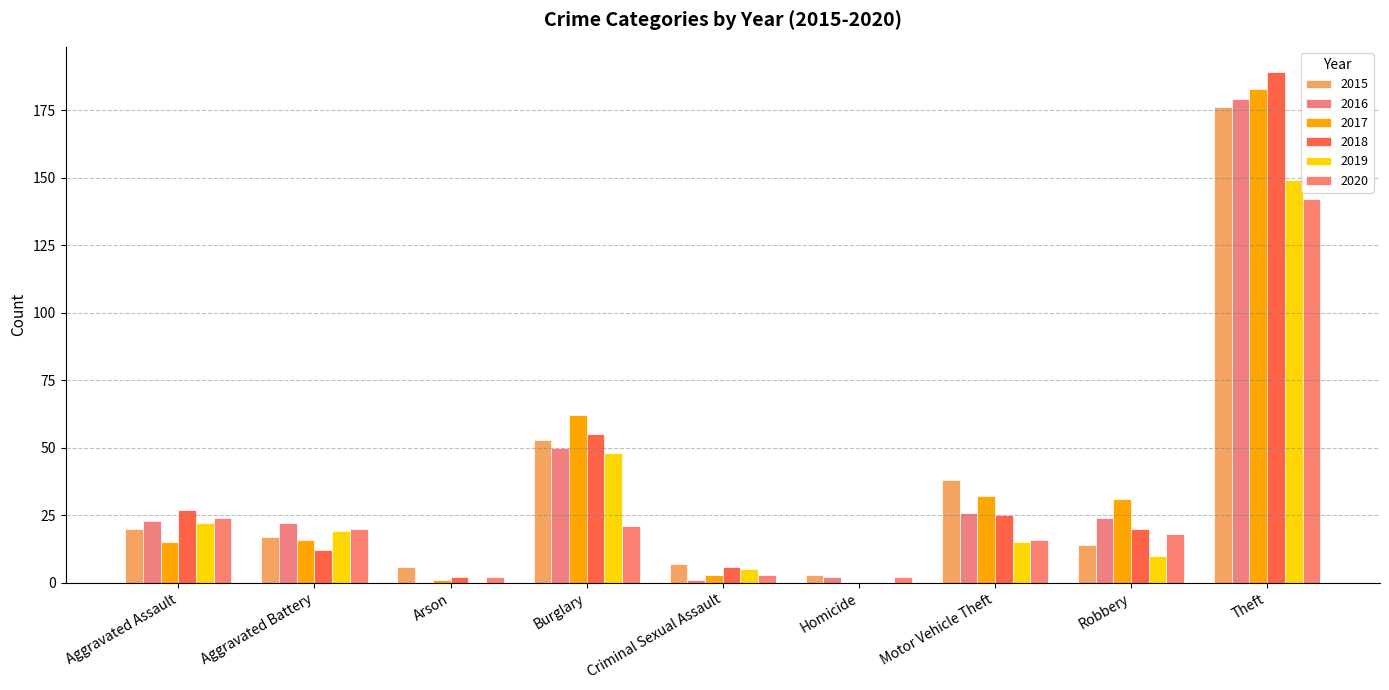

How many distinct data groups are displayed?

6